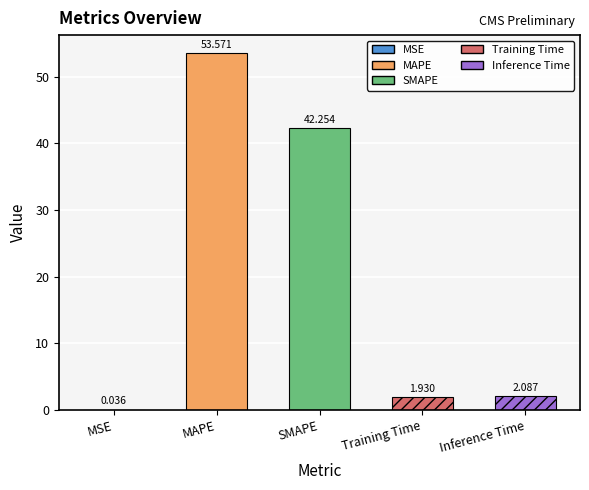

At which label is the value closest to 26?

SMAPE